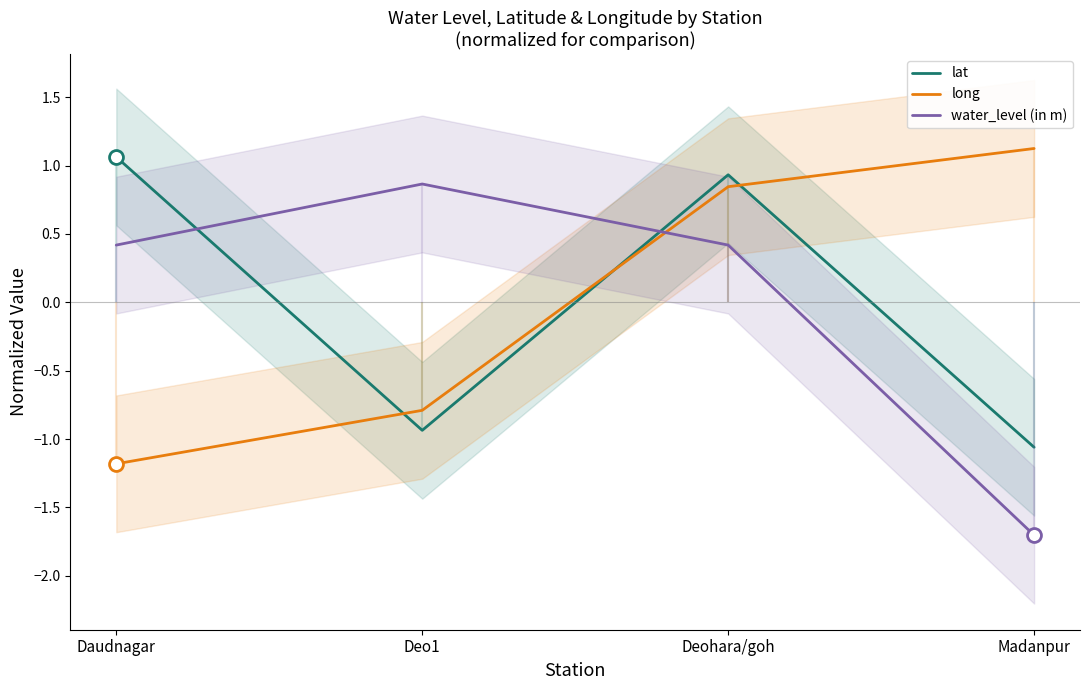

Rank the series by their maximum value, from lowest to highest.

water_level (in m), lat, long